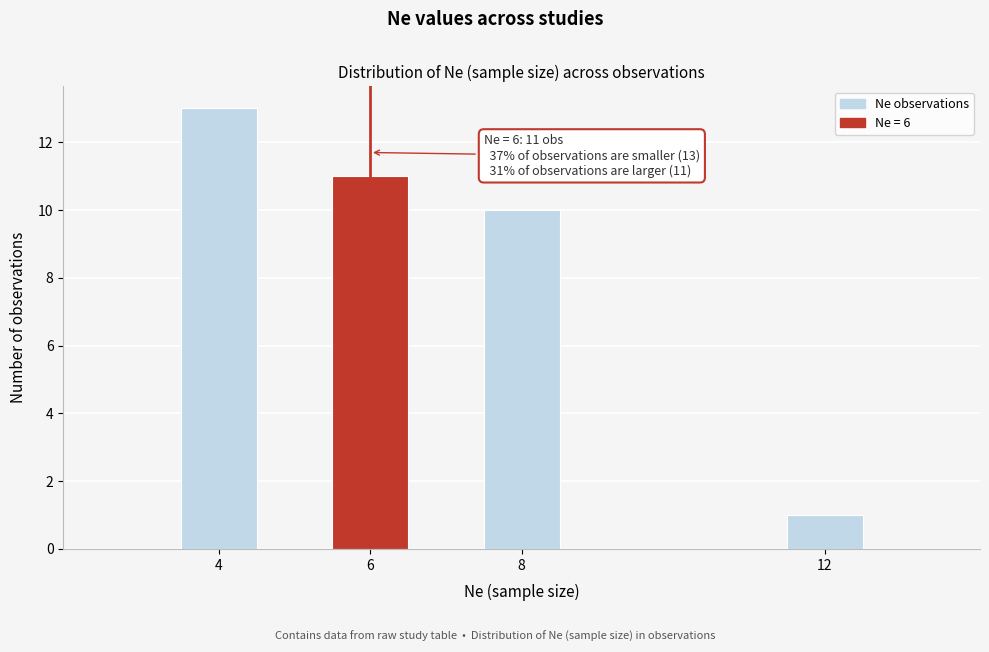

Which range on the x-axis has the tallest bar?

3.5 to 4.5